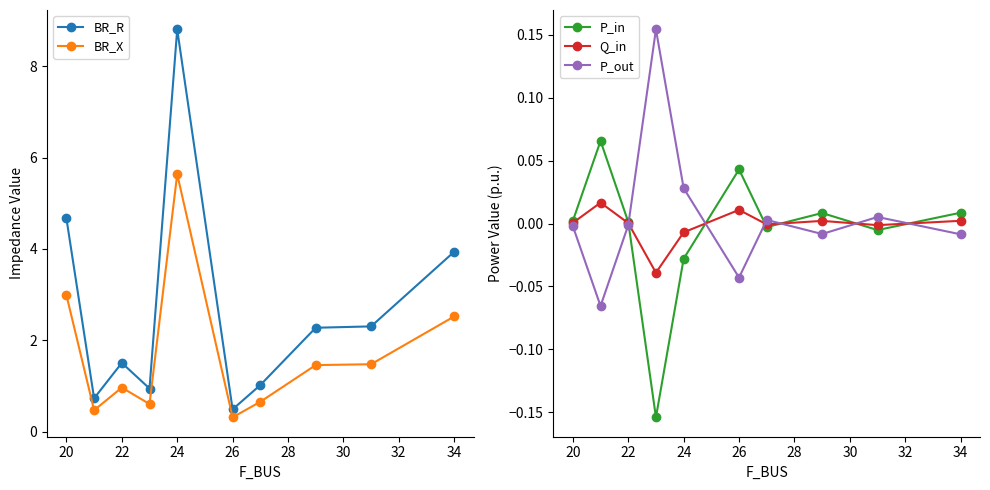

What is the sum of all BR_X values?

17.1